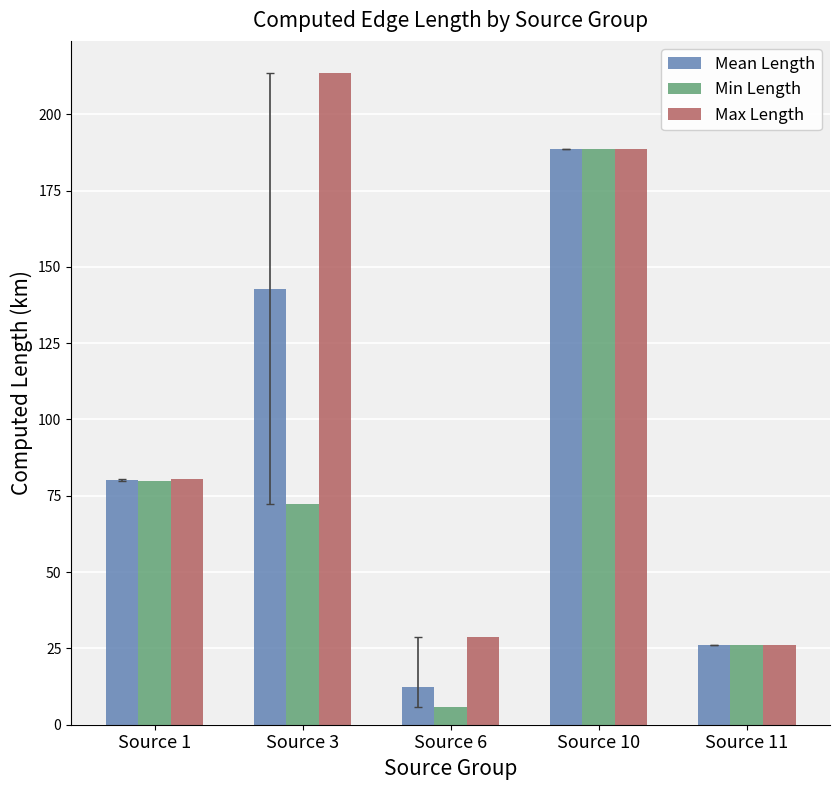

What is the difference between the Min Length values at Source 1 and Source 3?

7.6